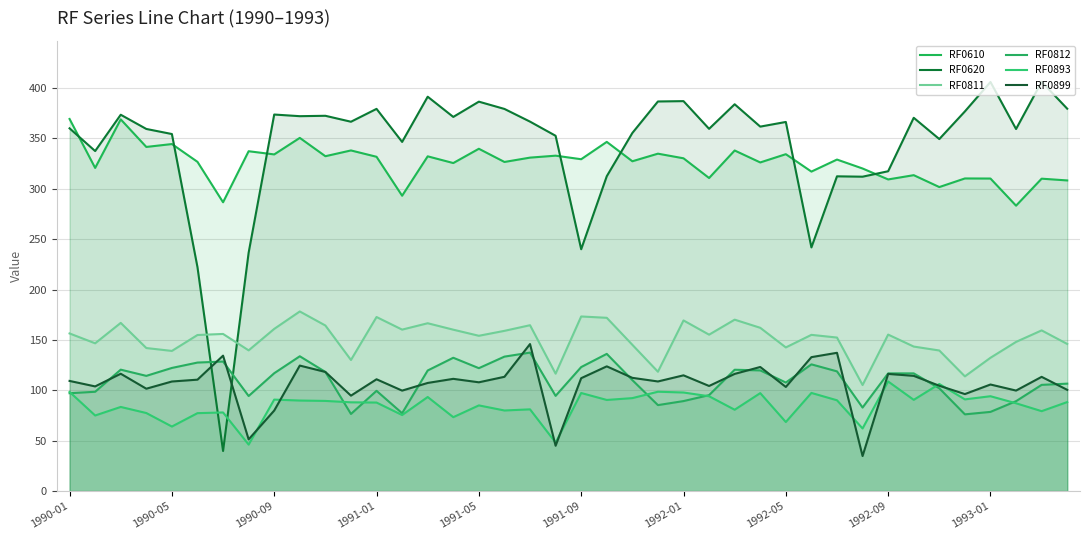

Which series has the largest total across all categories?

RF0620